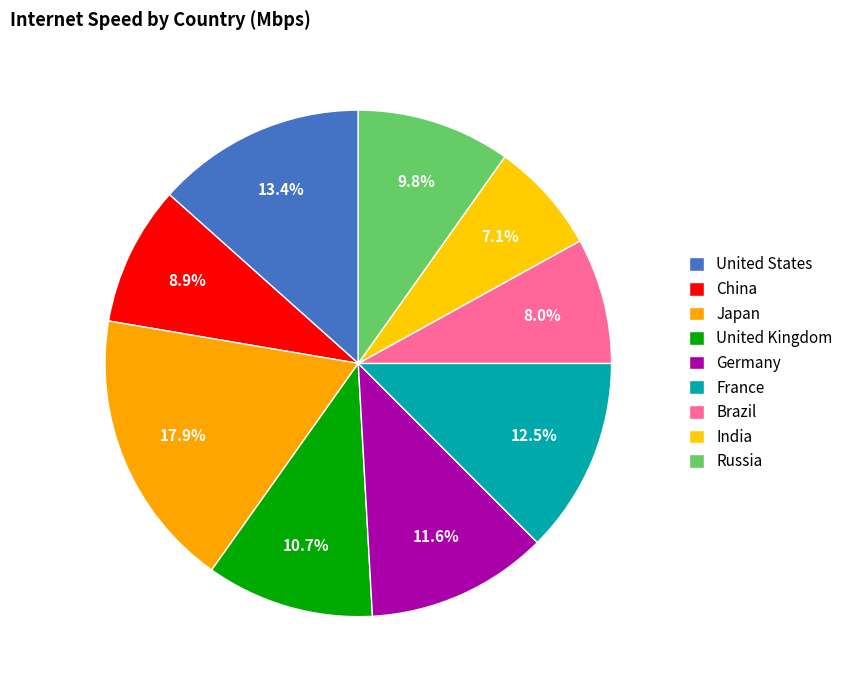

How many segments does this pie chart have?

9